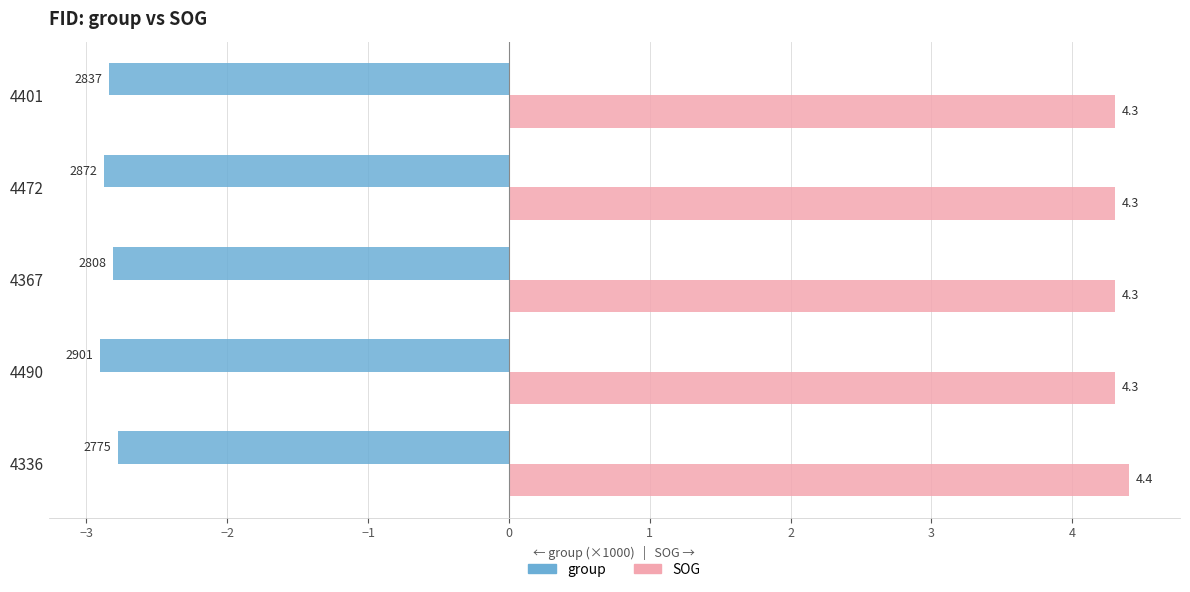

Rank the series at 4336 from highest to lowest value.

SOG, group